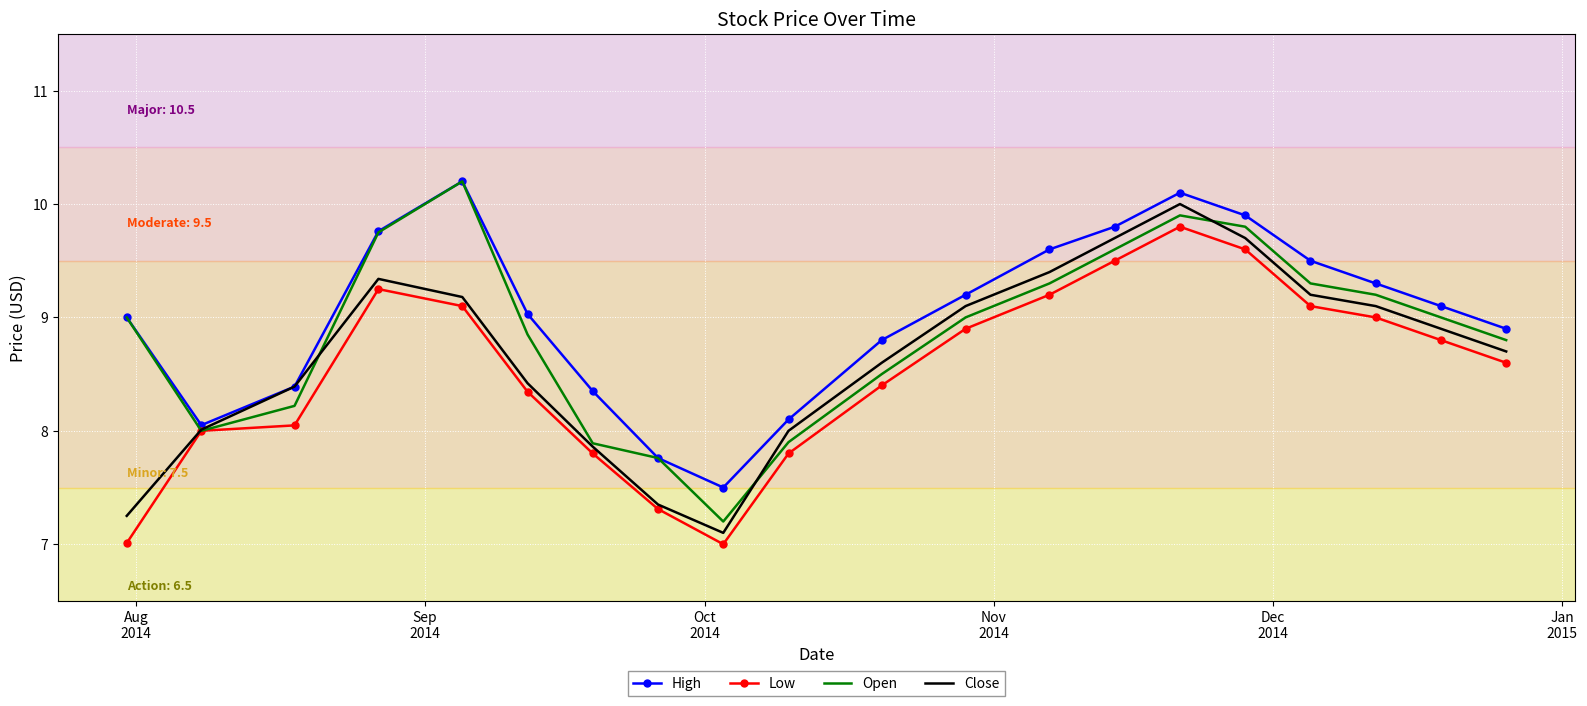

What is the minimum value shown in the chart?

7.0